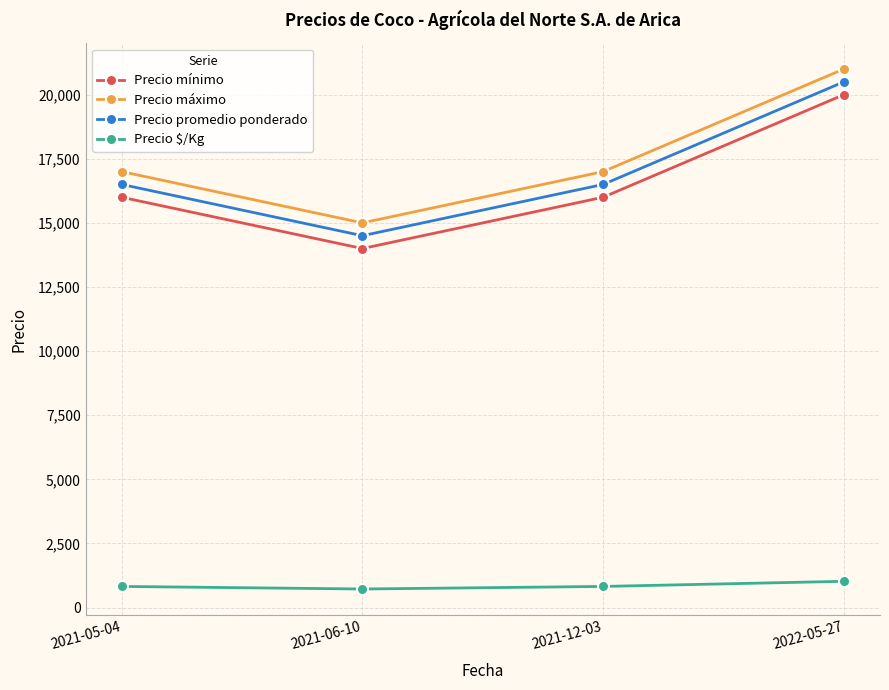

At how many categories does at least one series exceed 15629?

3